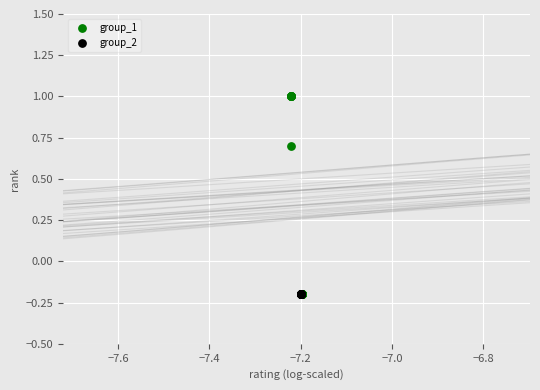

Which series contains the highest Y value?

group_1